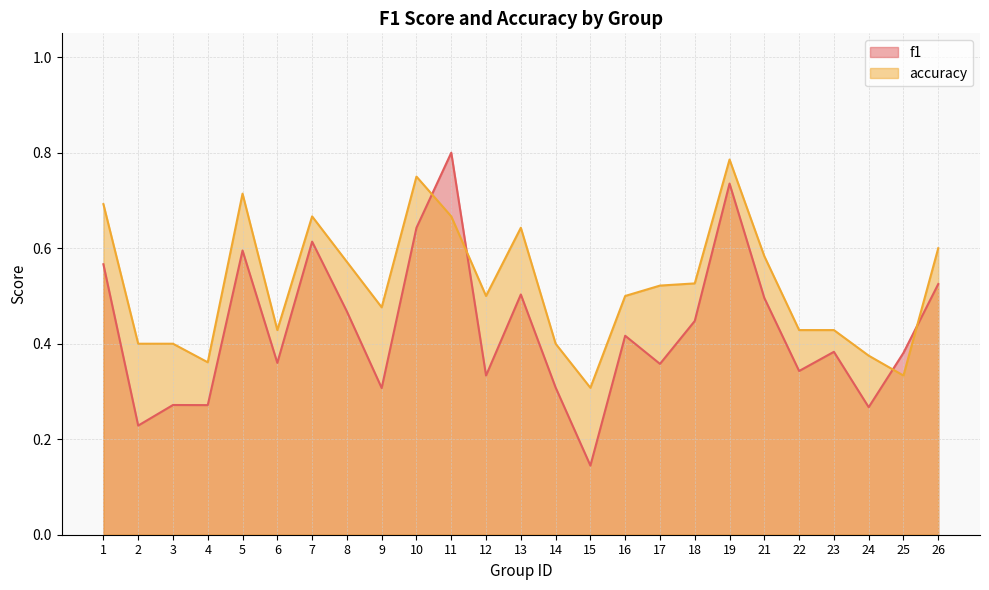

What is the approximate value of accuracy at 15?

0.3